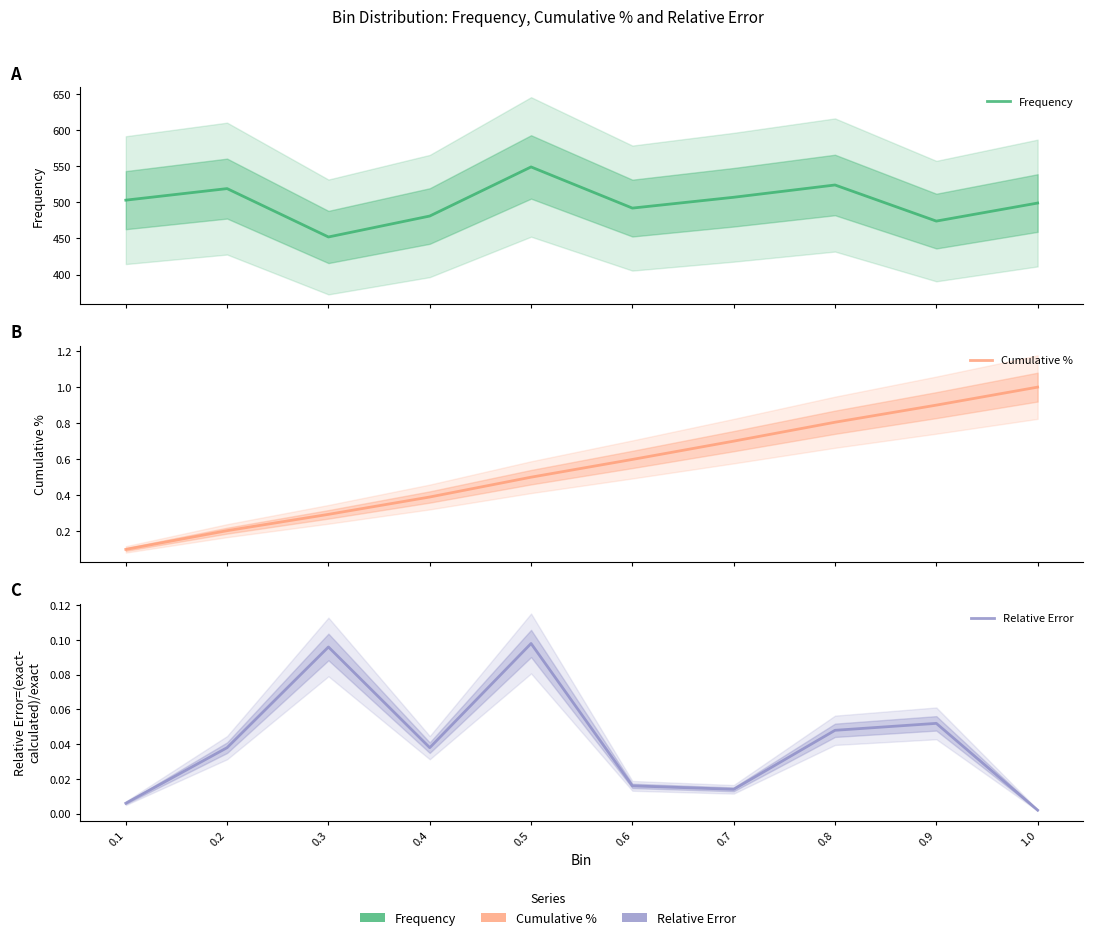

Between 0.3 and 0.9, which series saw the biggest shift?

Frequency